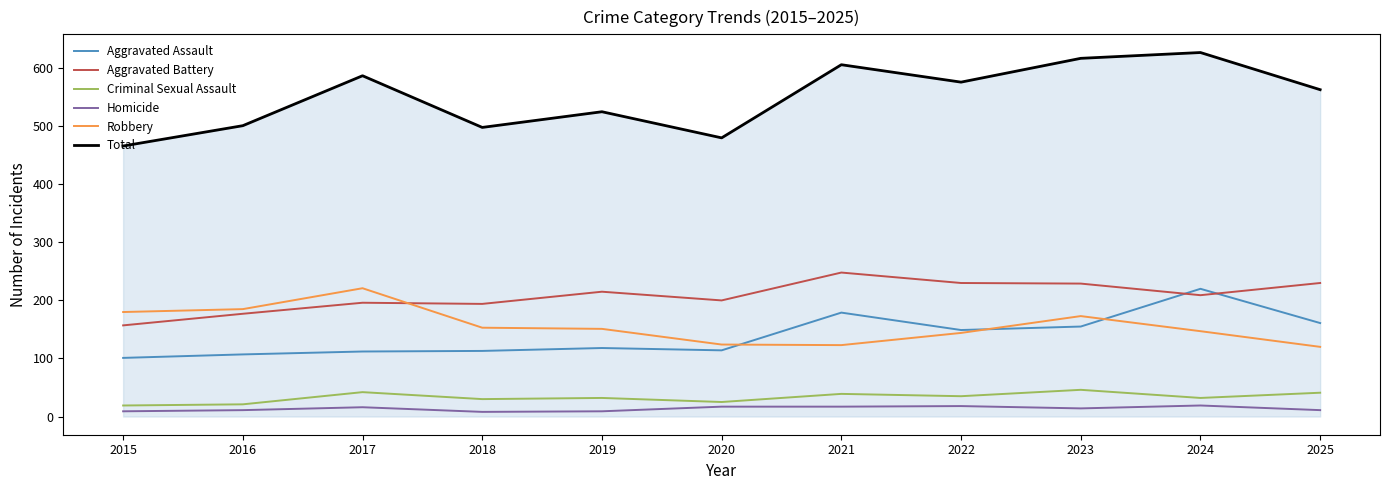

True or false: Aggravated Battery and Total intersect in this chart.

False